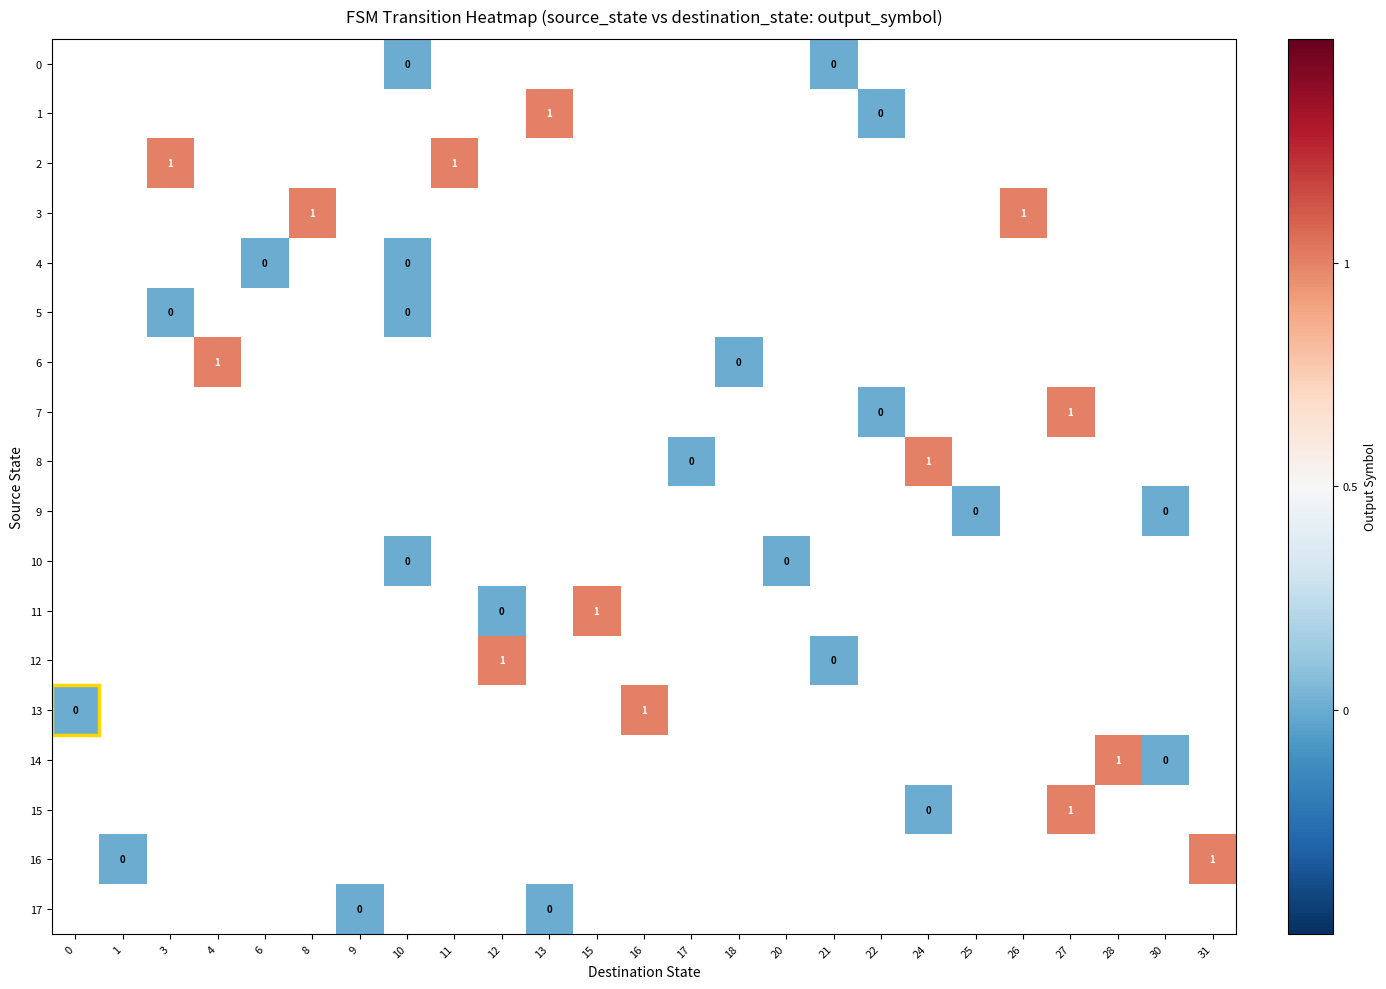

List the labels in order of 1 value, smallest first.

0, 1, 3, 4, 6, 8, 9, 10, 11, 12, 13, 15, 16, 17, 18, 20, 21, 22, 24, 25, 26, 27, 28, 30, 31